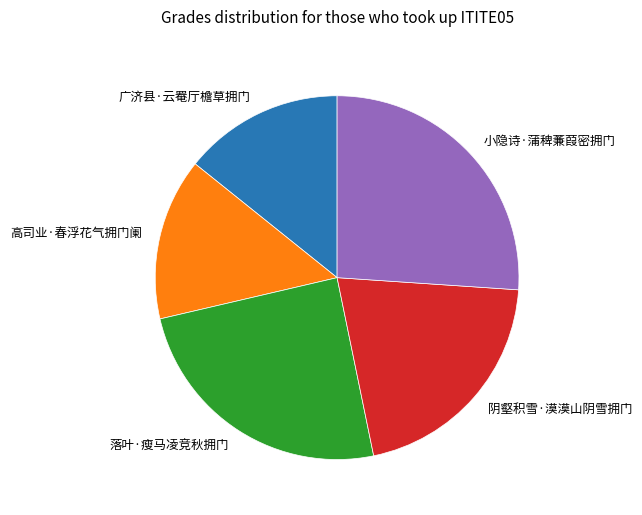

Is the sum of 小隐诗·蒲稗蒹葭密拥门 and 阴壑积雪·漠漠山阴雪拥门 greater than half?

No